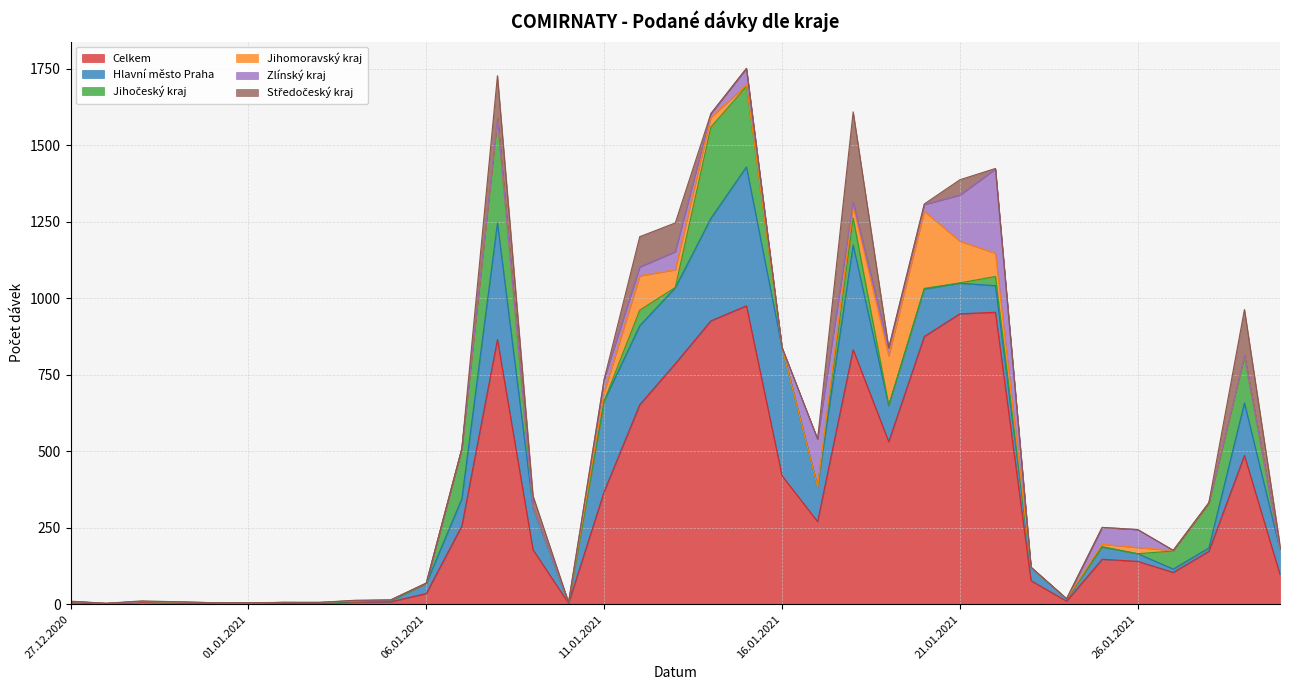

Where do Jihomoravský kraj and Středočeský kraj first cross each other?

27.12.2020 and 28.12.2020